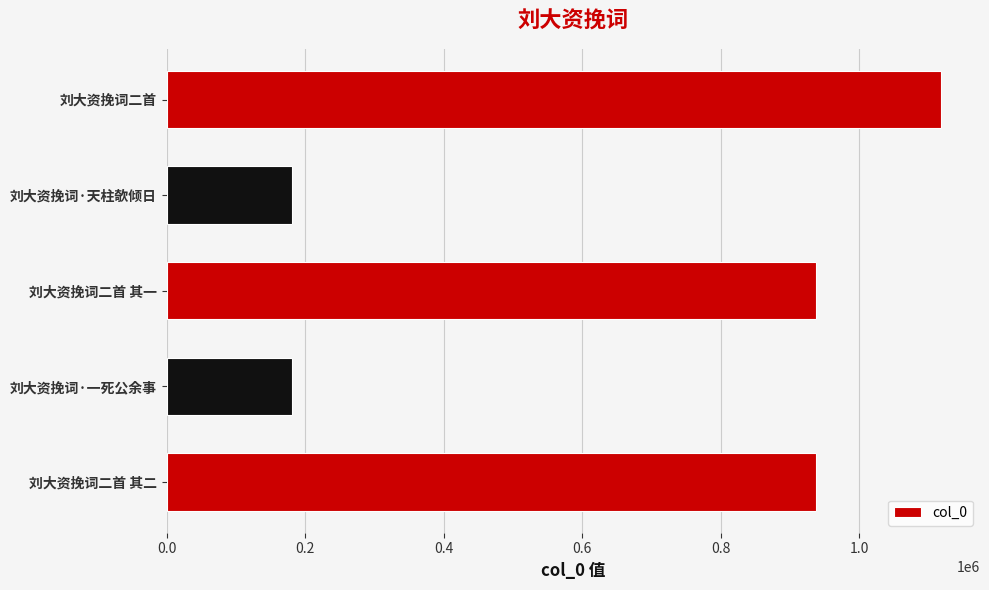

What is the difference between the values at 刘大资挽词·天柱欹倾日 and 刘大资挽词二首?

938124